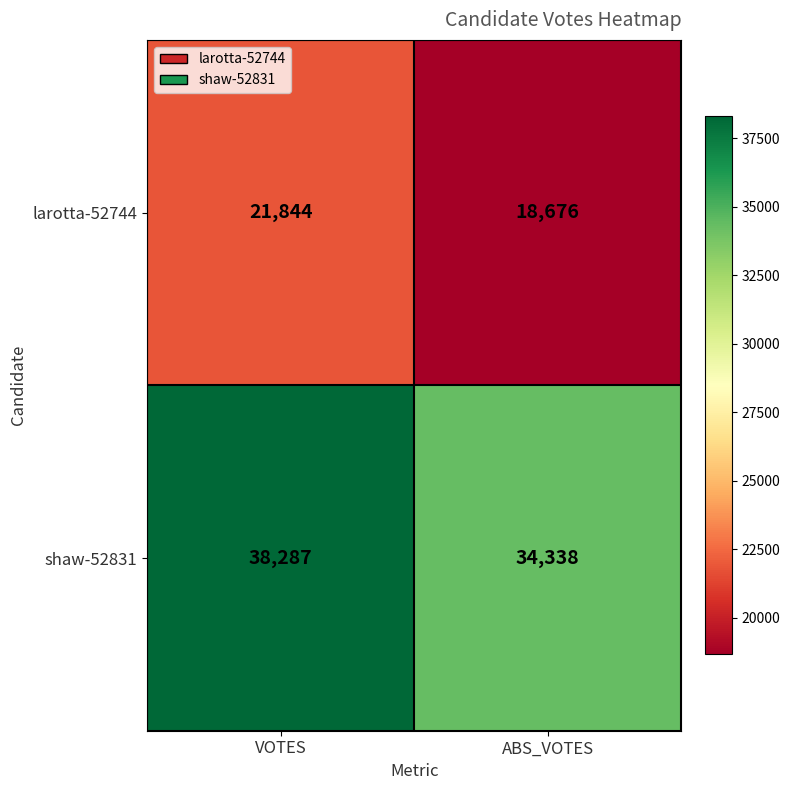

Where is shaw-52831 nearest to the value 36312?

ABS_VOTES